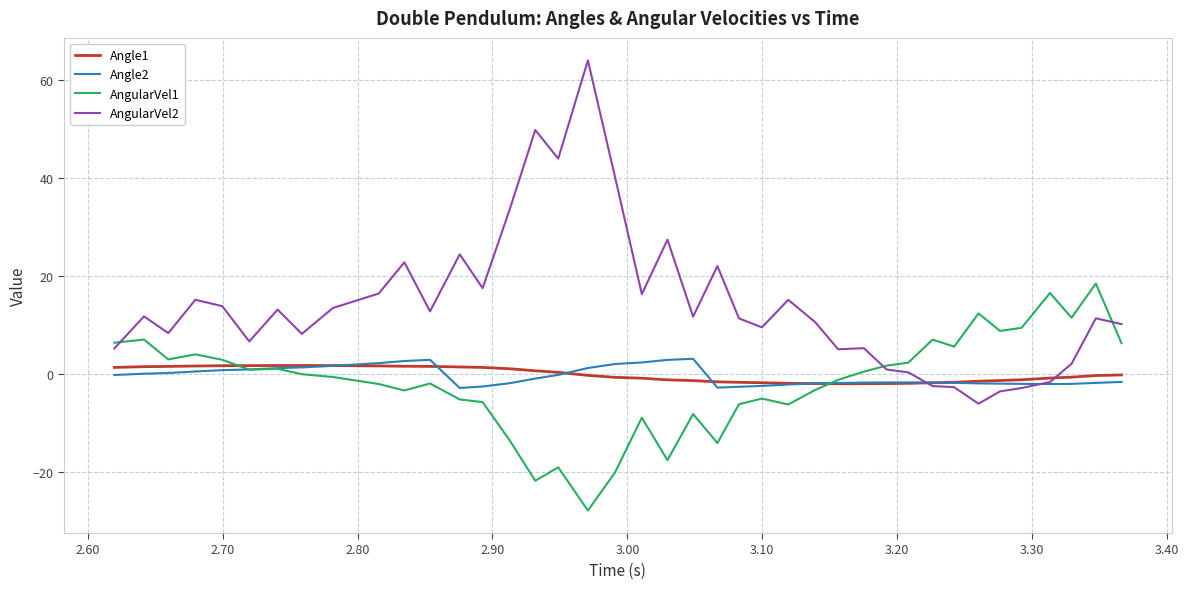

Is this an area chart (filled region under the line)?

No